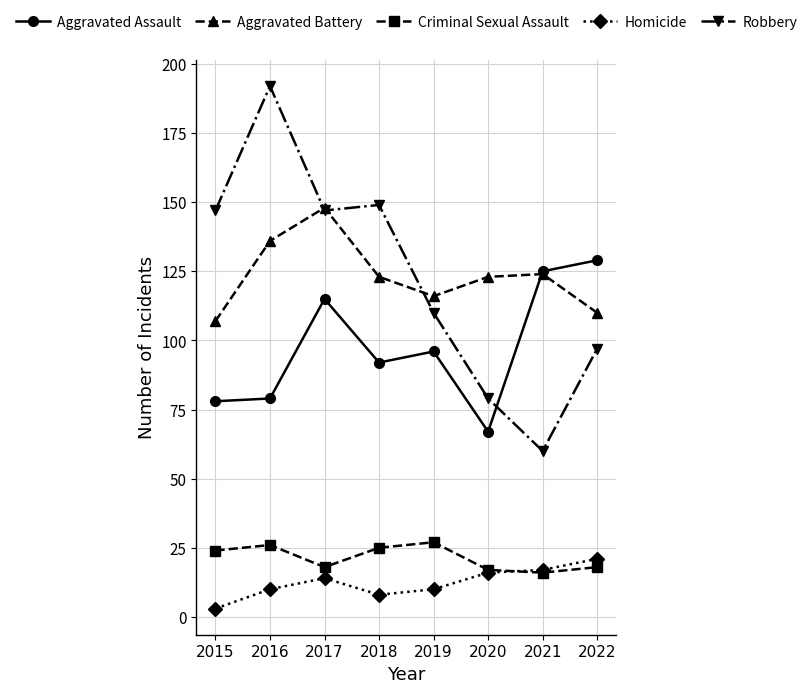

Between 2017 and 2020, which series saw the biggest shift?

Robbery